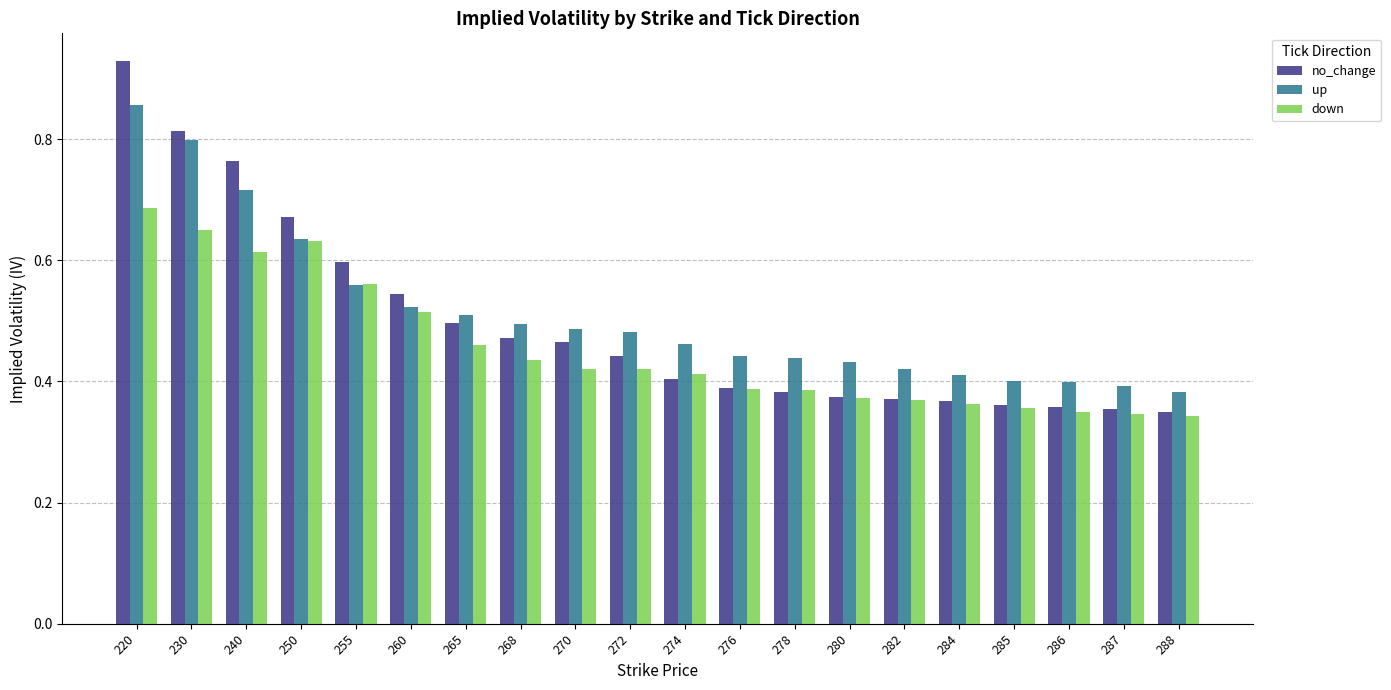

List the series in order of their overall mean, lowest first.

down, no_change, up